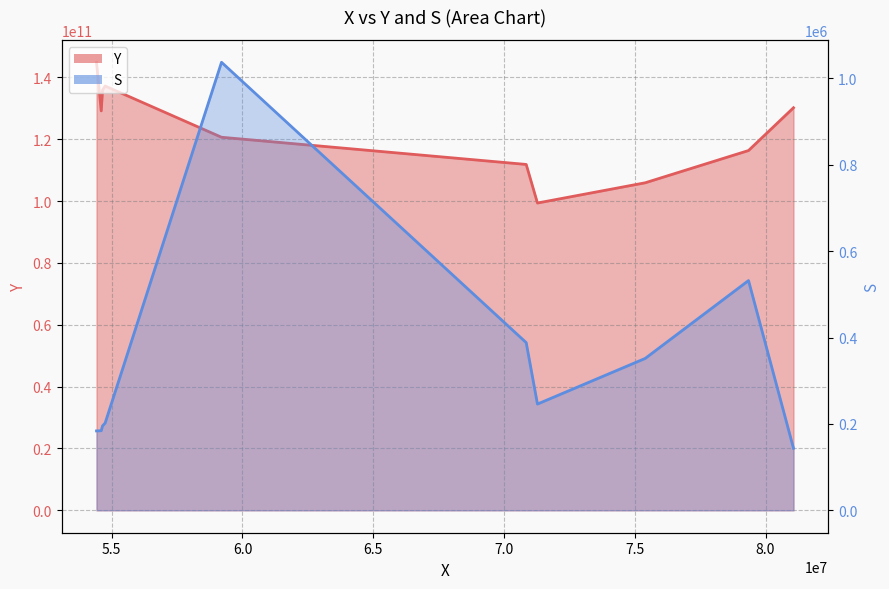

True or false: S (line) has a value of 377525.5 at 8.0.

False